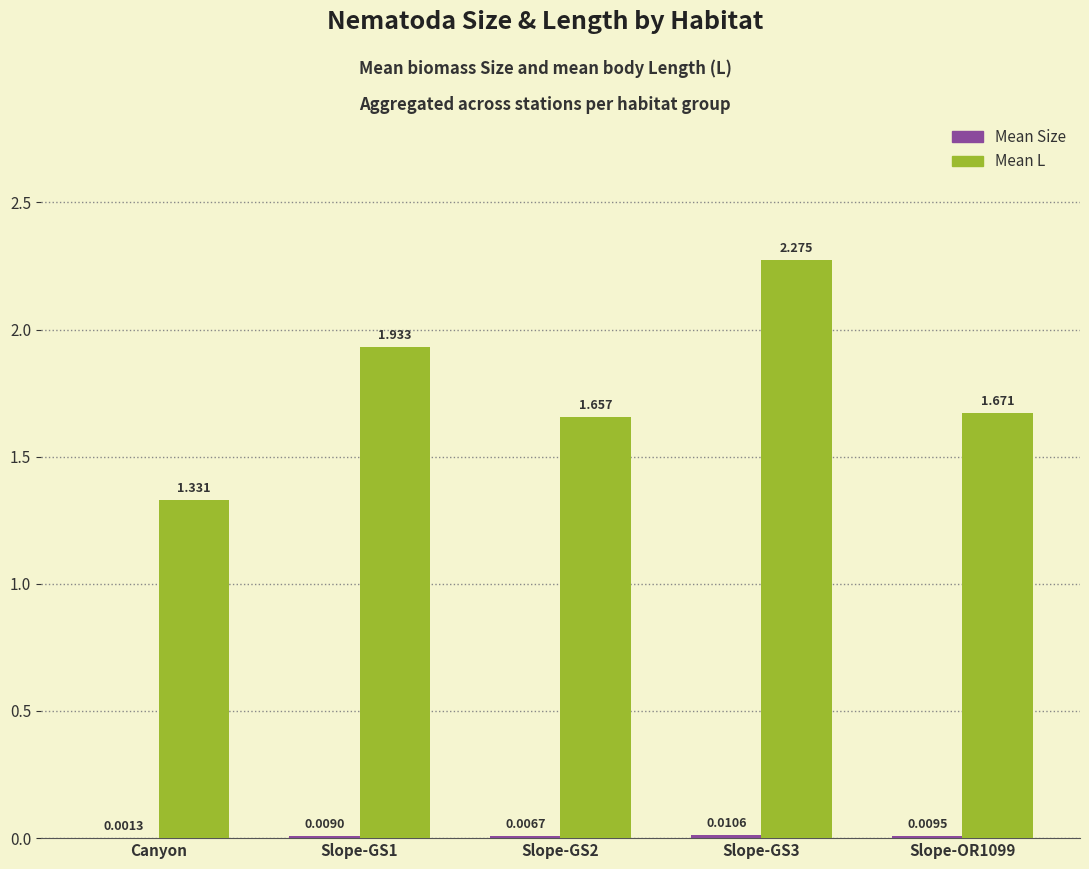

Which series has the largest total across all categories?

Mean L